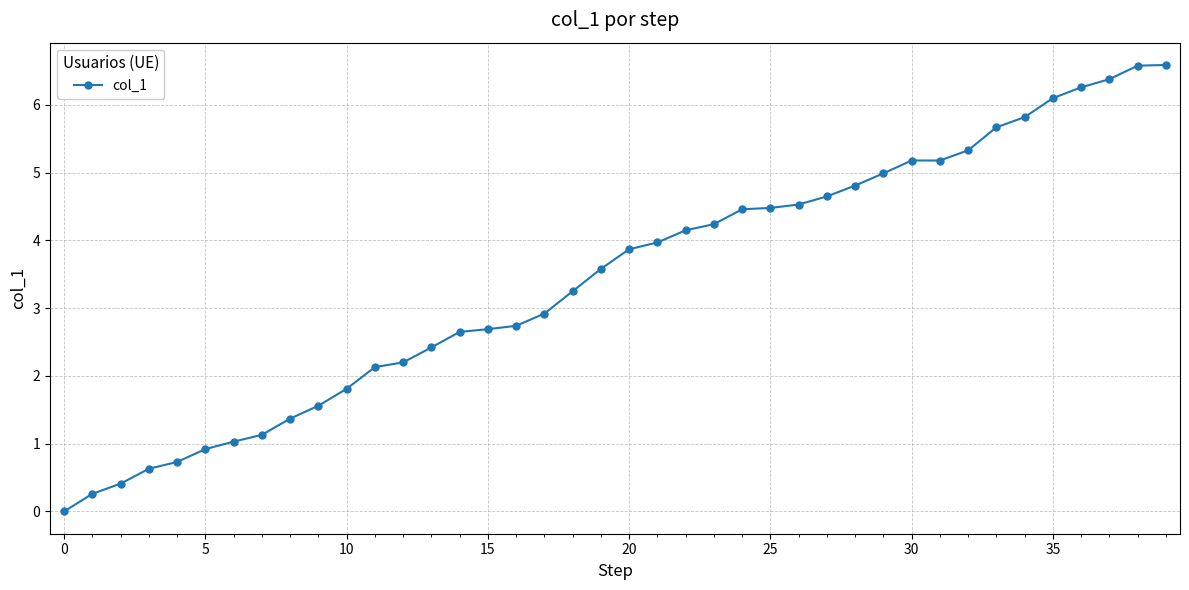

What is the value of the 7th point from the left?

1.0